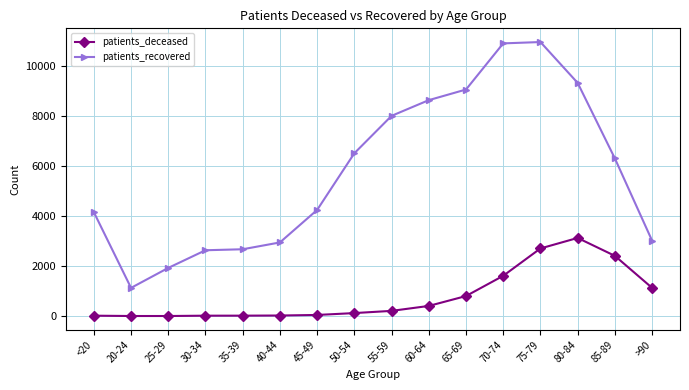

What is the maximum value shown in the chart?

10941